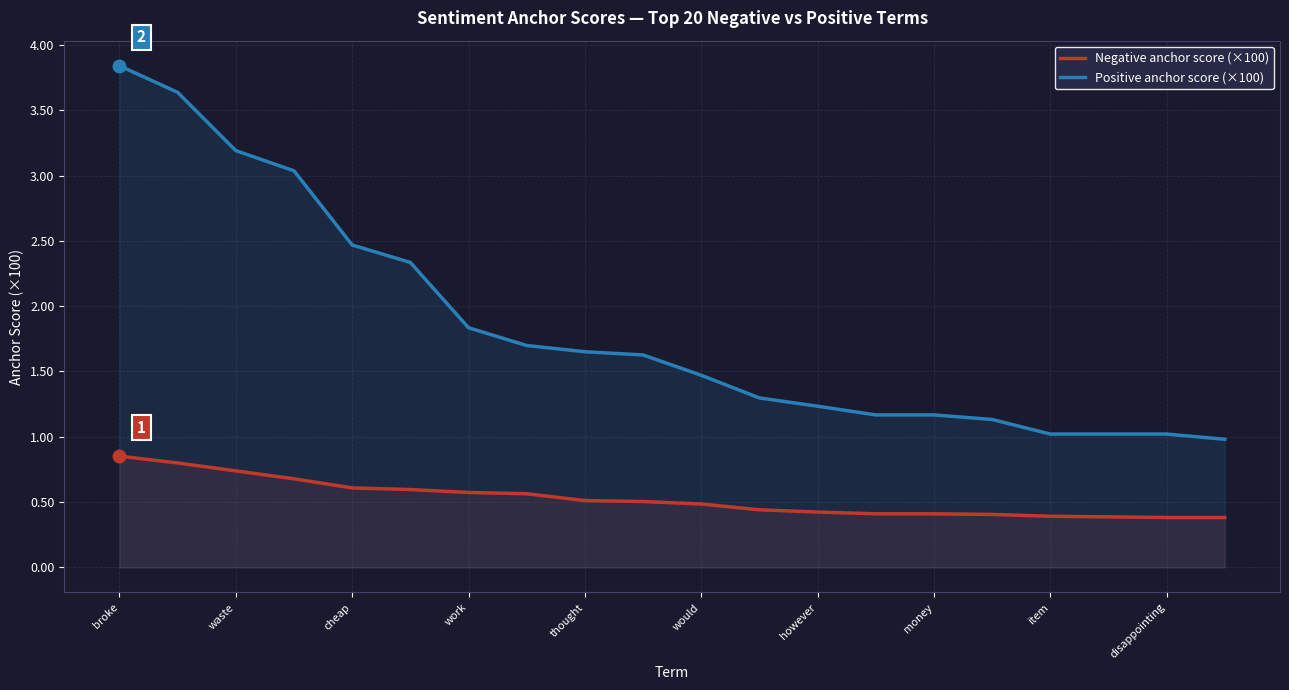

What is the value of the Positive anchor score (×100) point at the 5th from the left?

2.5